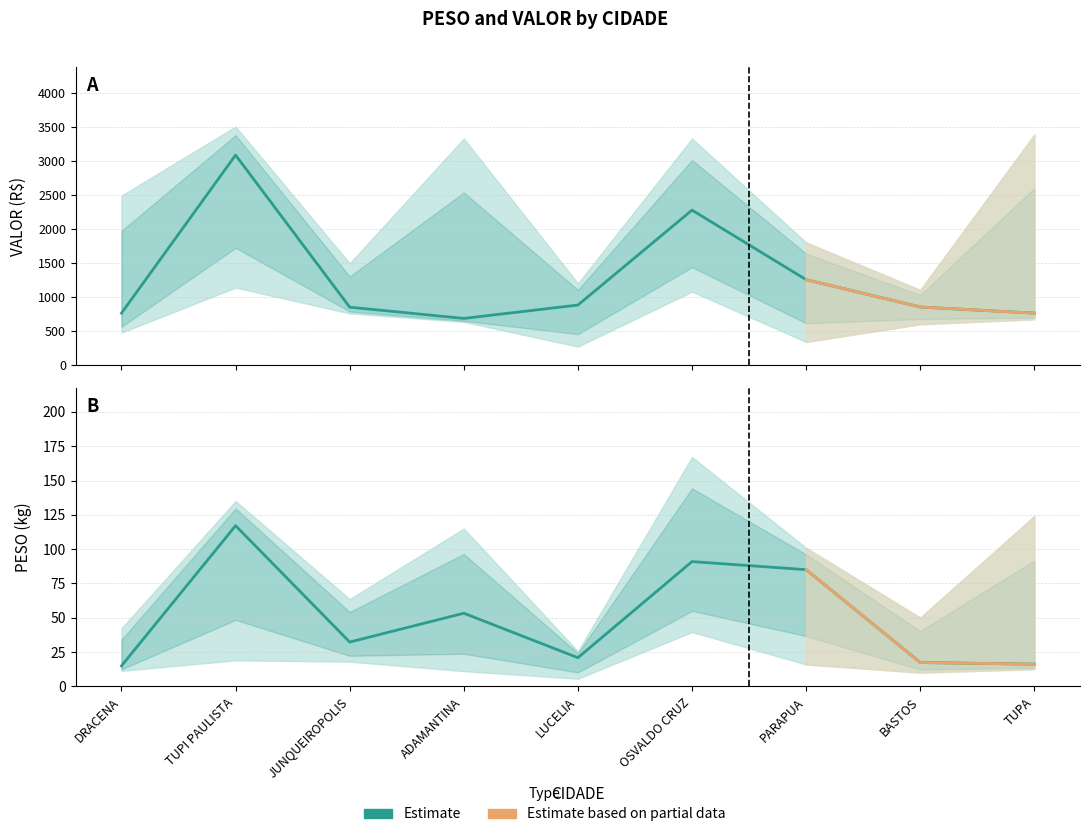

True or false: VALOR and PESO intersect in this chart.

False